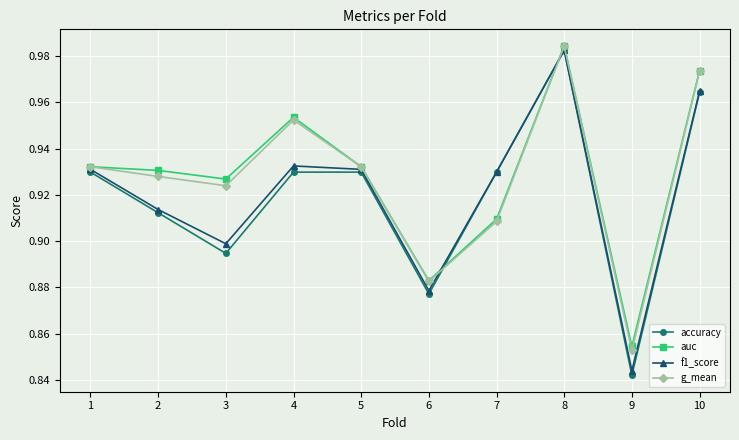

What is the sum of the g_mean values at 9 and 7?

1.8